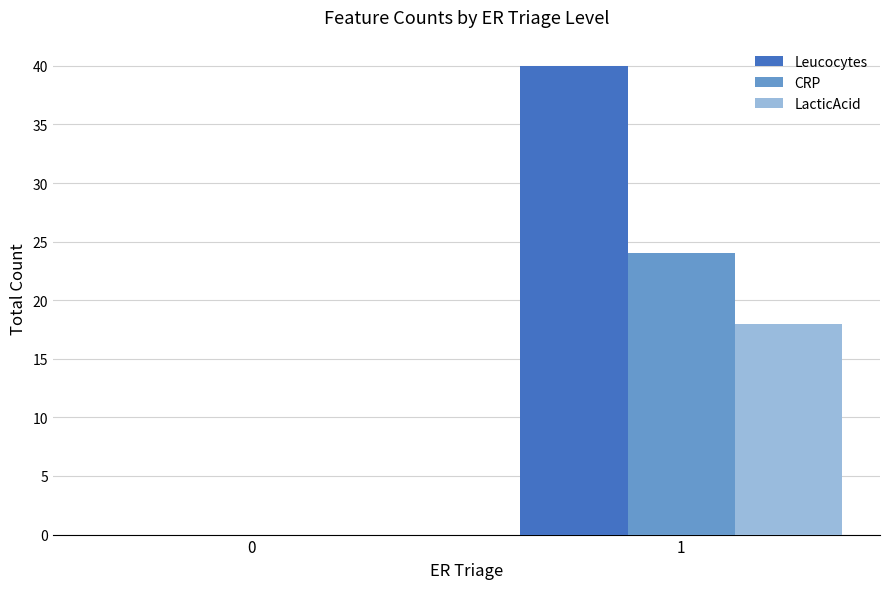

The LacticAcid series shows 5 at 1. True or false?

False